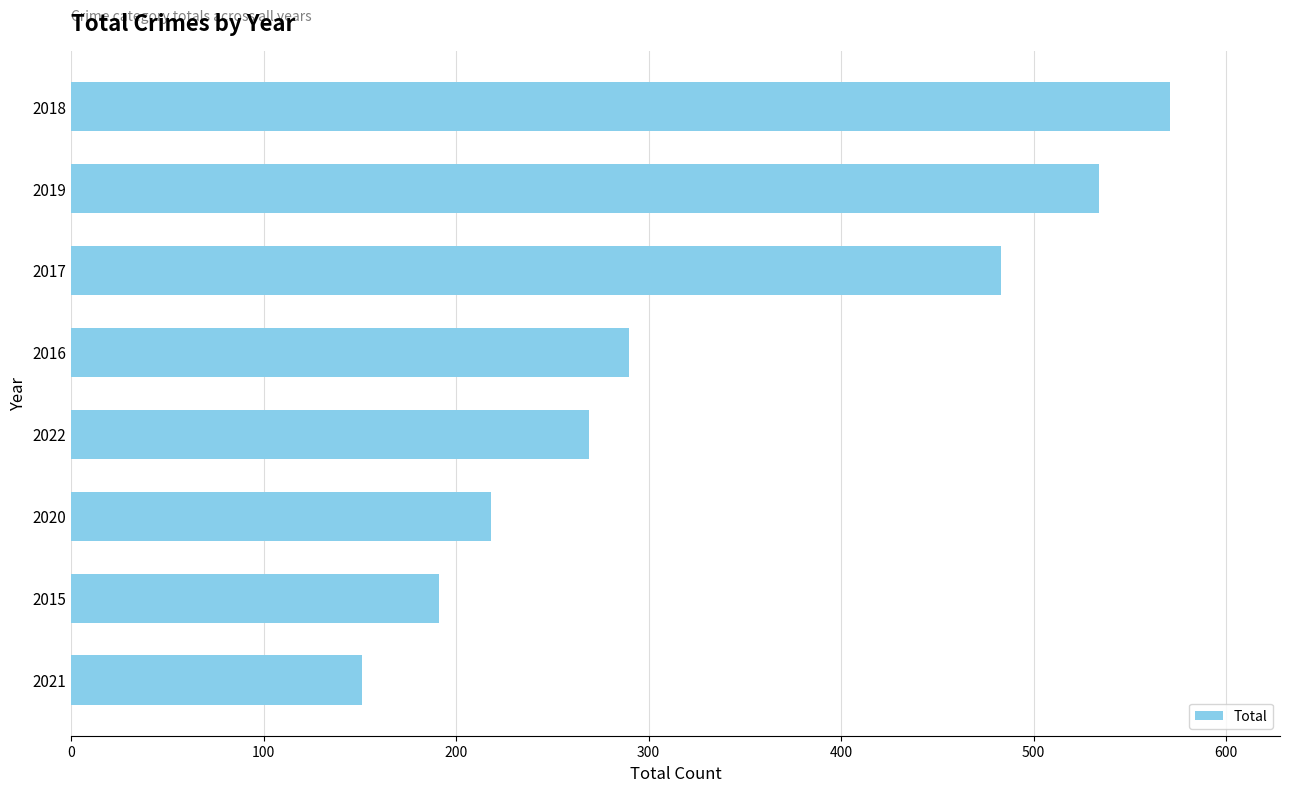

Which category has the highest value across all series?

2018